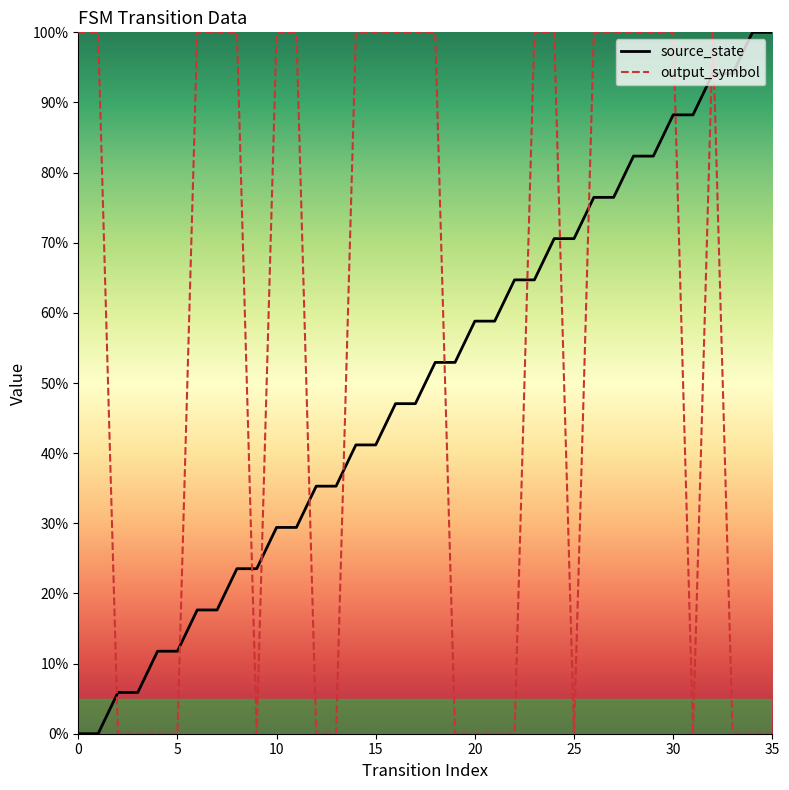

Does the chart display data point markers on the line(s)?

No